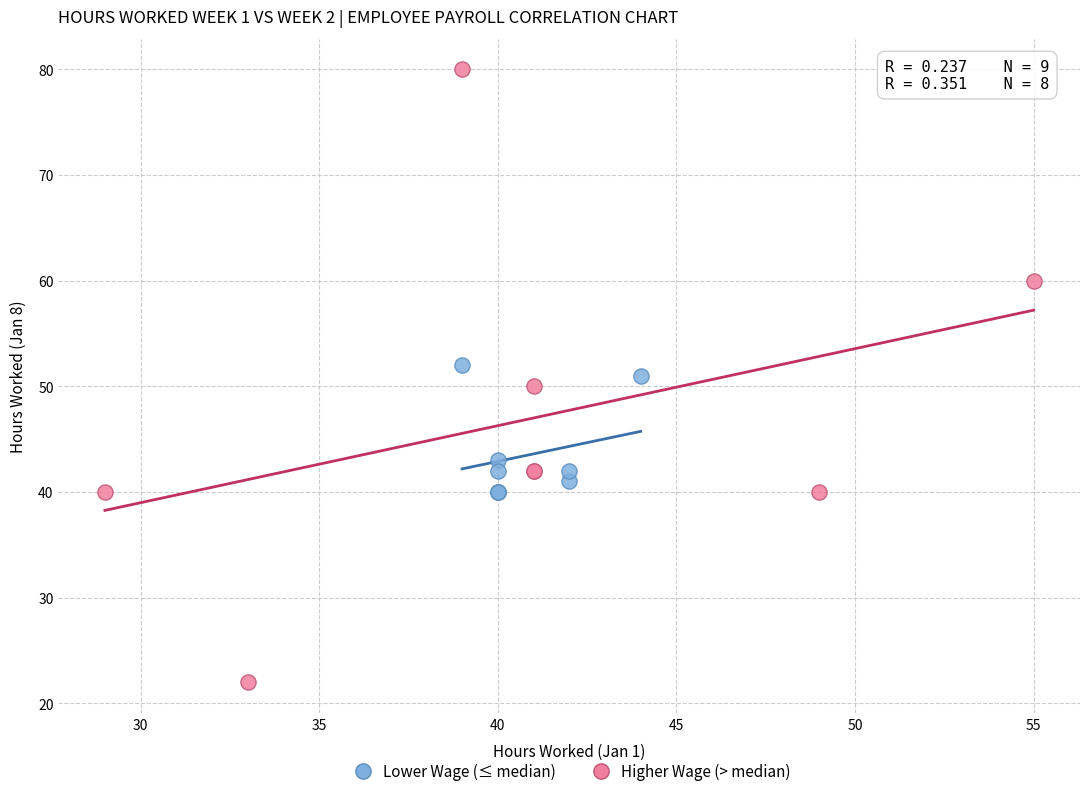

Which series has the widest spread of Y values?

Higher Wage (> median)